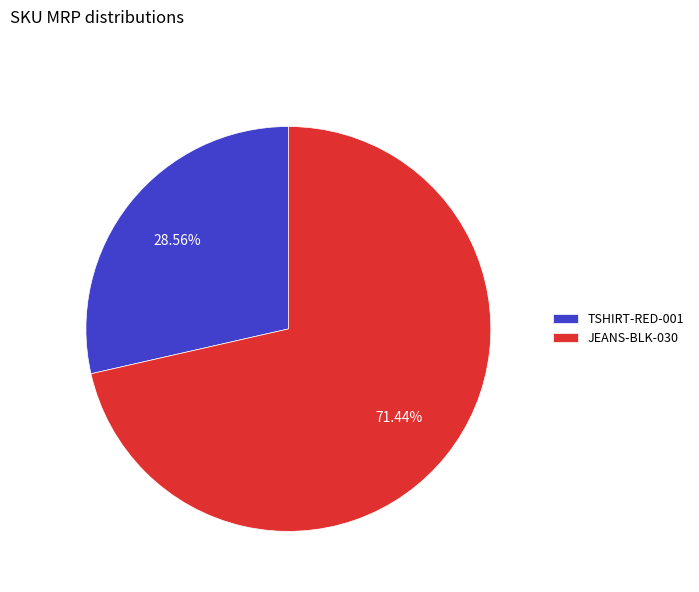

Combined, what portion of the pie is TSHIRT-RED-001 and JEANS-BLK-030?

100.0%